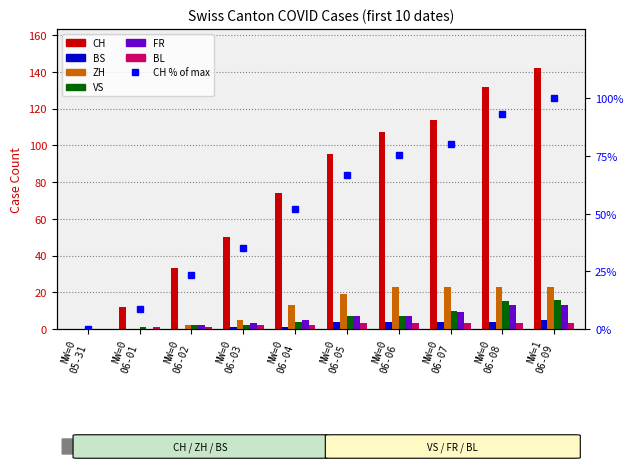

How many values in the VS series exceed 7?

3